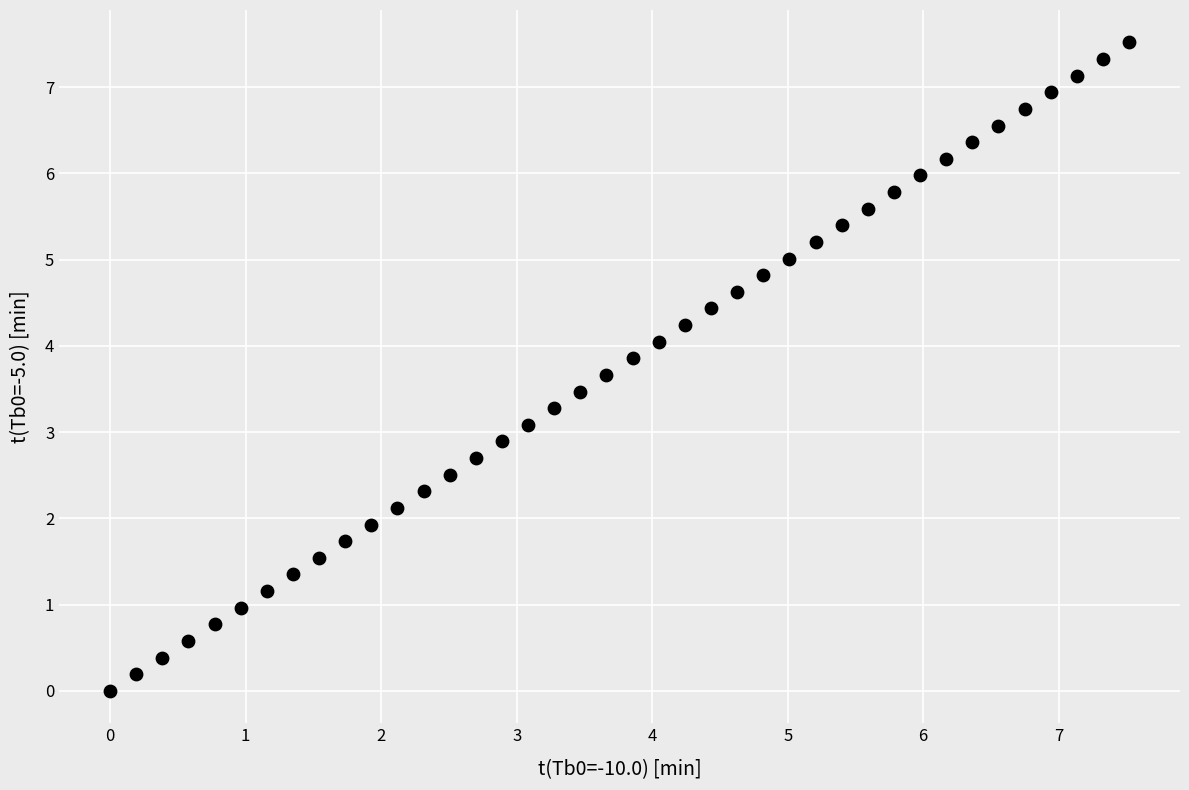

Count the number of points in this scatter plot.

40